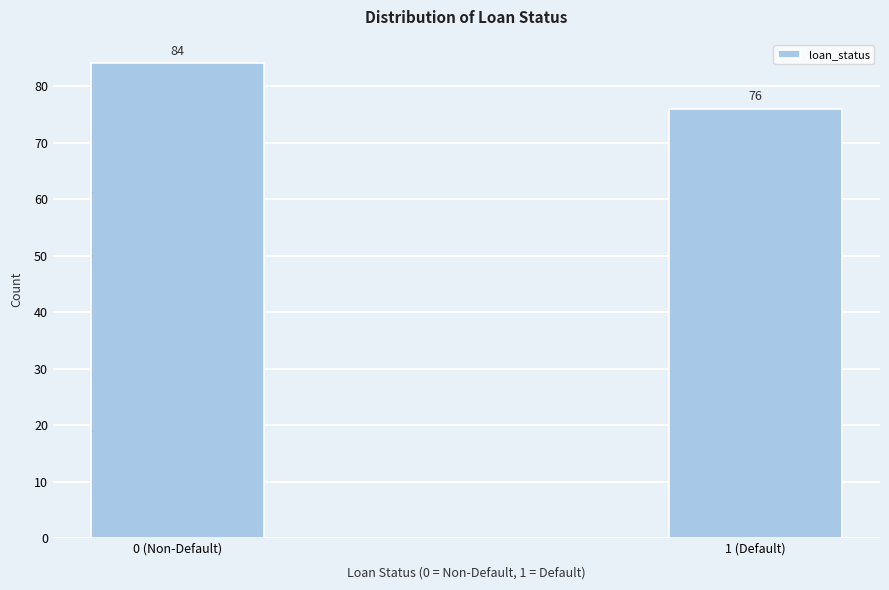

Reading left to right, list all the values displayed in this chart.

0 (Non-Default)=84	1 (Default)=76